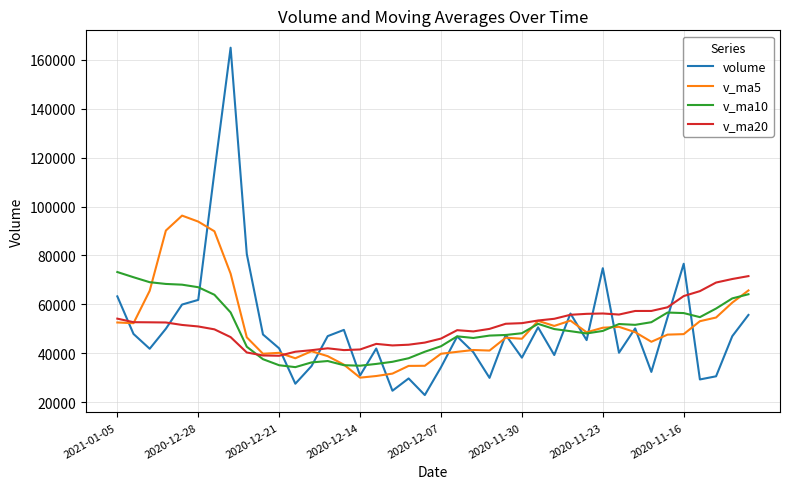

True or false: volume has more than 2 interior local peaks.

True